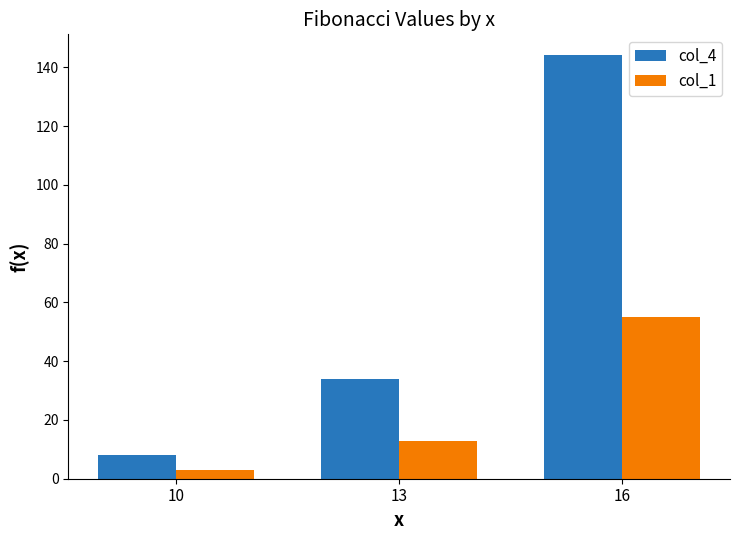

What is the maximum value for col_1?

55